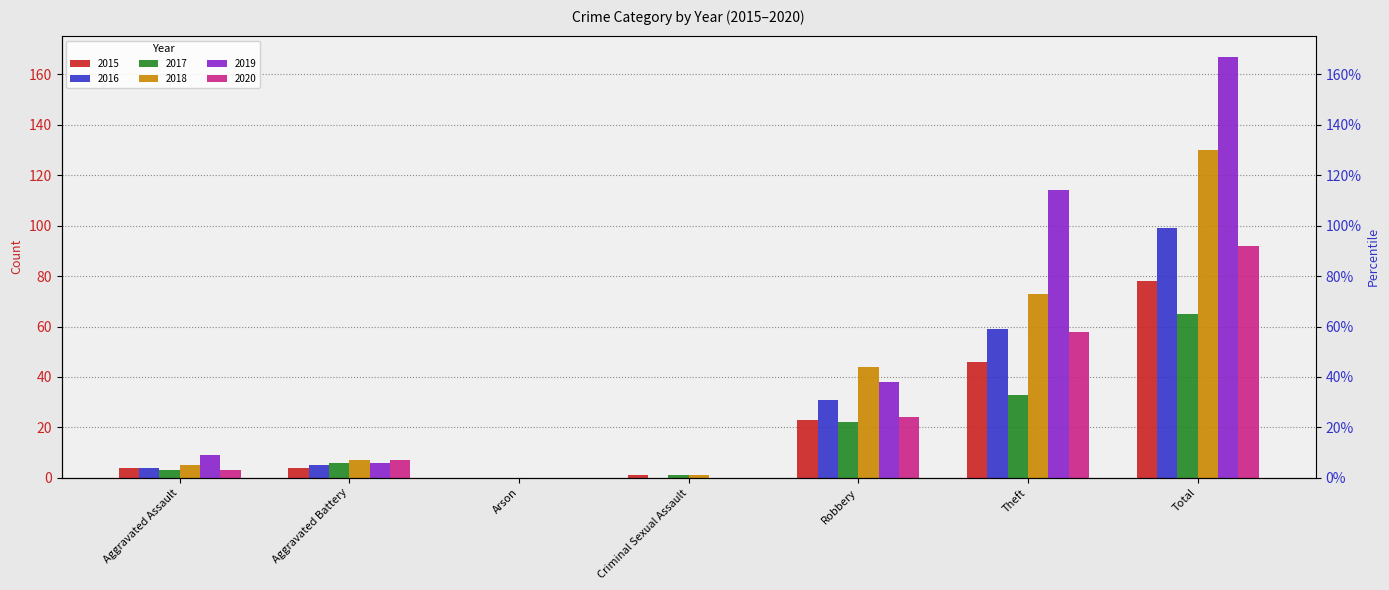

Is it true that 2019 equals 6 at Aggravated Battery?

True